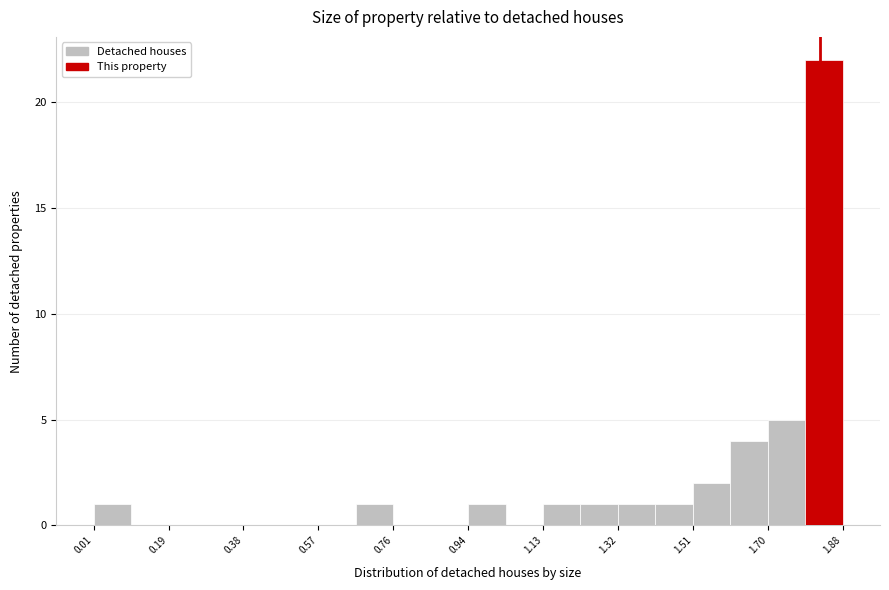

Reading left to right, transcribe this chart: for each bar, give the range it covers on the x-axis and its height. Neither the bar edges nor the heights are printed on the chart, so give them approximately, as read against the axes.

0.00 to 0.10: 1
0.10 to 0.20: 0
0.20 to 0.28: 0
0.28 to 0.38: 0
0.38 to 0.48: 0
0.48 to 0.56: 0
0.56 to 0.66: 0
0.66 to 0.76: 1
0.76 to 0.86: 0
0.86 to 0.94: 0
0.94 to 1.04: 1
1.04 to 1.14: 0
1.14 to 1.22: 1
1.22 to 1.32: 1
1.32 to 1.42: 1
1.42 to 1.50: 1
1.50 to 1.60: 2
1.60 to 1.70: 4
1.70 to 1.78: 5
1.78 to 1.88: 22